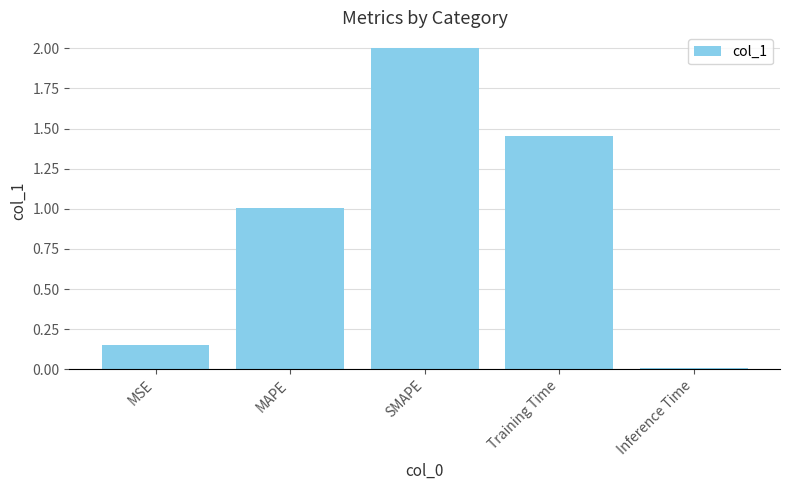

What is the label of the 2nd bar from the left?

MAPE